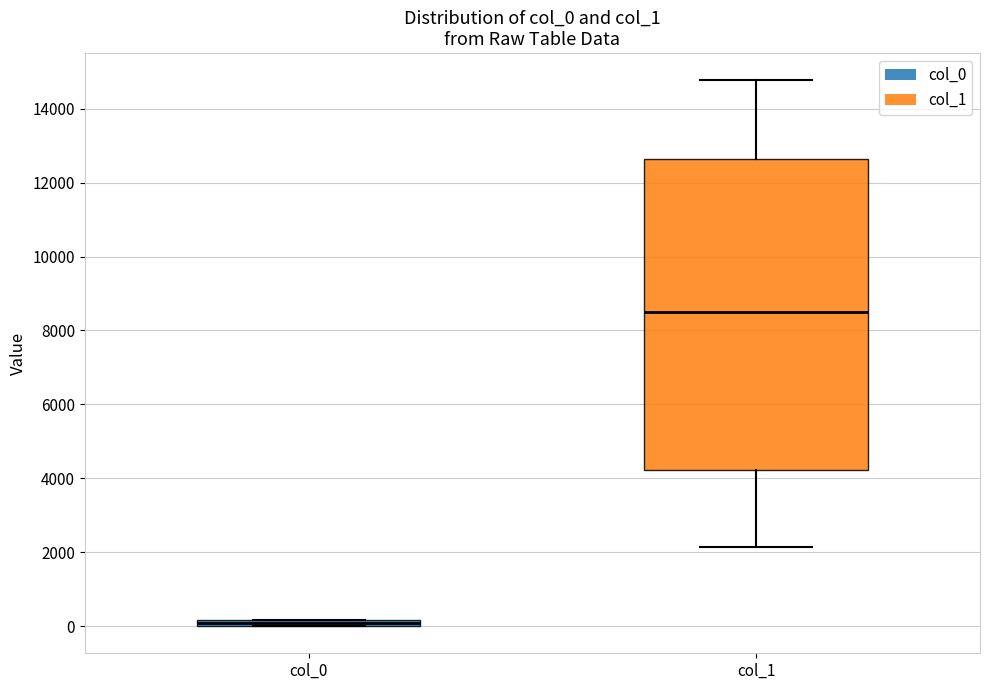

Which box is the tallest, from its lower edge to its upper edge?

col_1